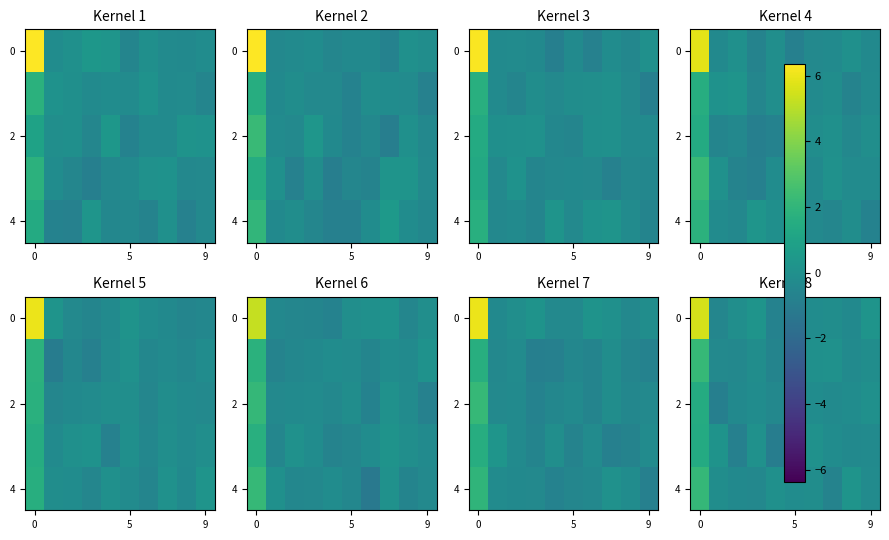

How many data points in 2 are above 0?

2